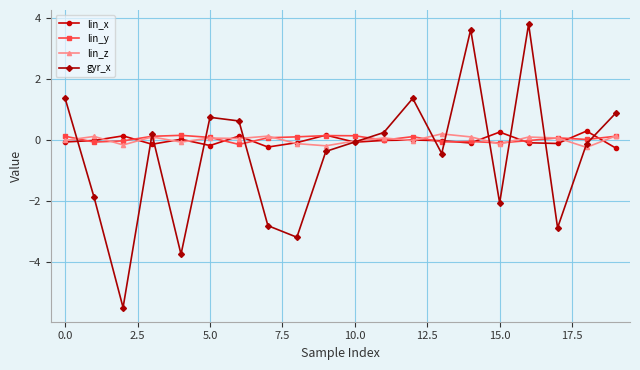

What is the minimum value shown in the chart?

-5.5